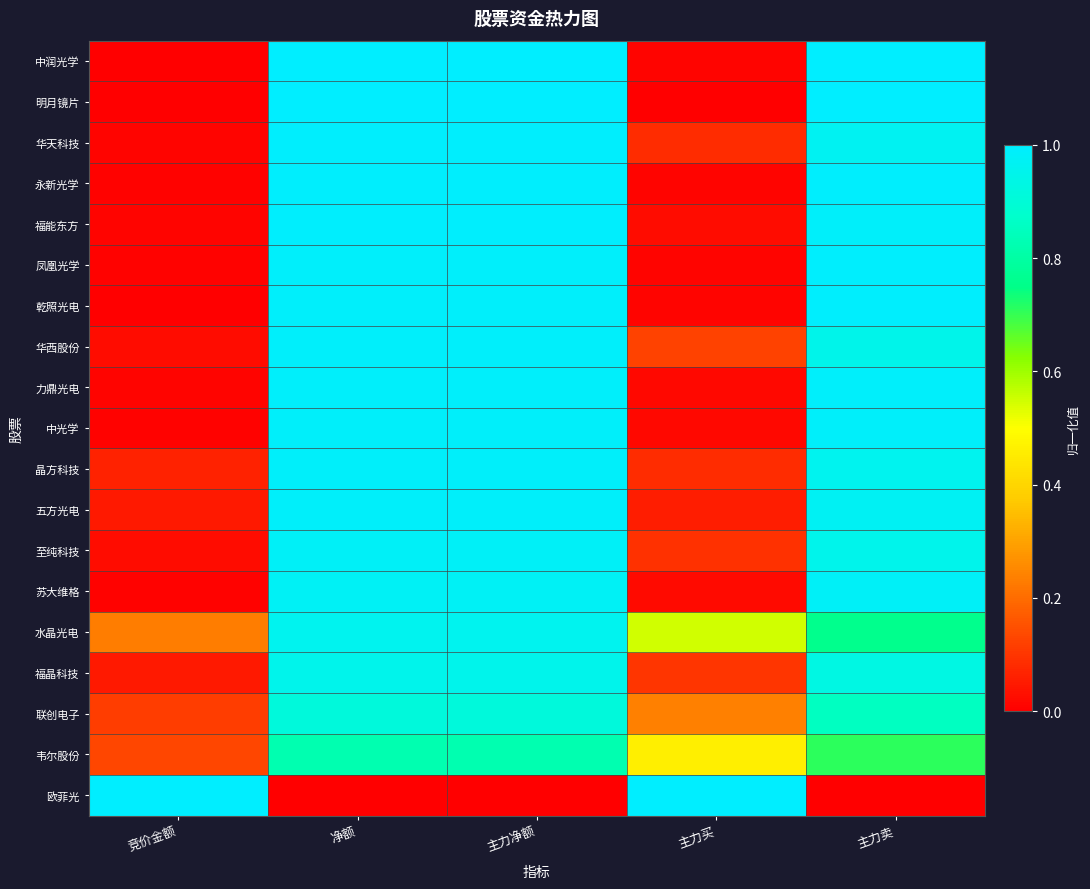

Which category has the lowest value across all series?

竞价金额